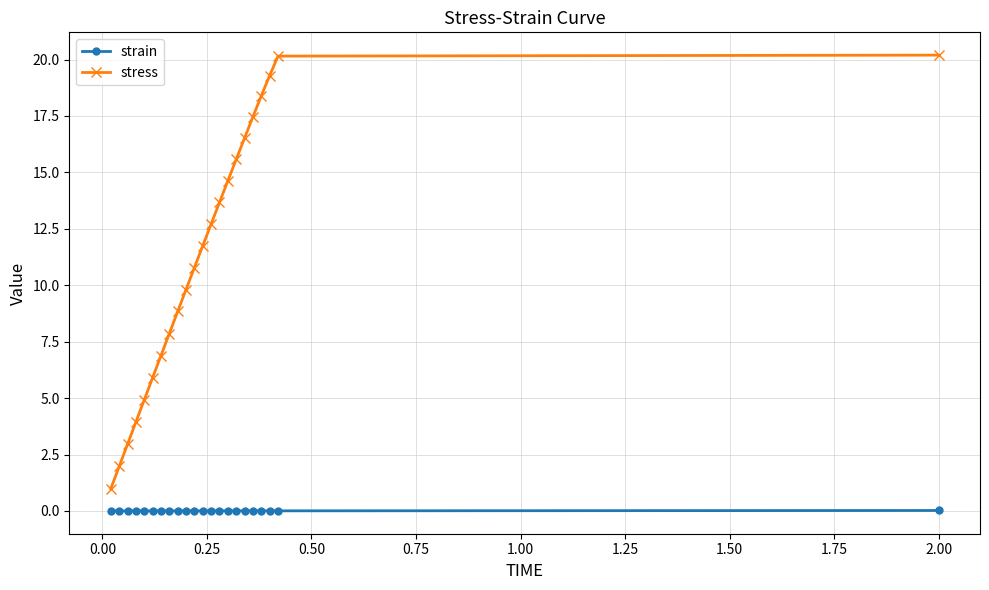

What is the value of the stress point at the 19th from the left?

18.4